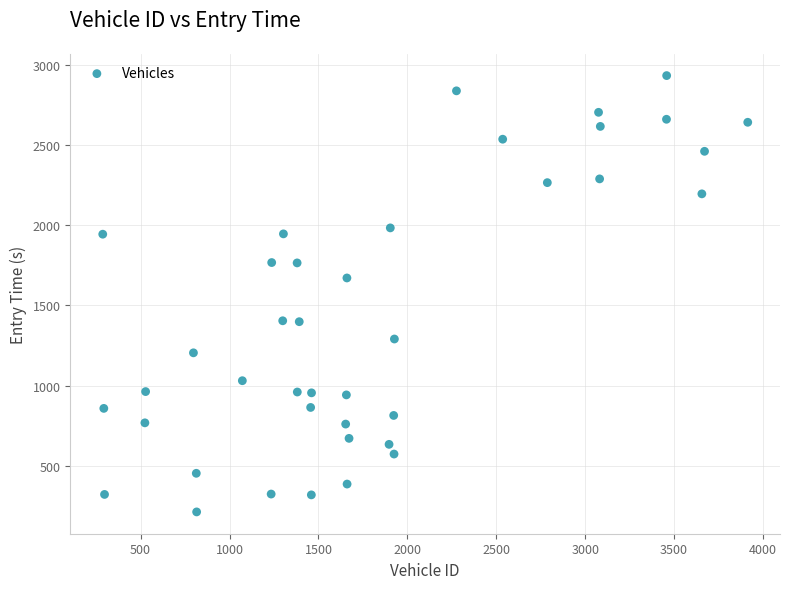

What Y value in the scatter plot is closest to 1572?

1671.3